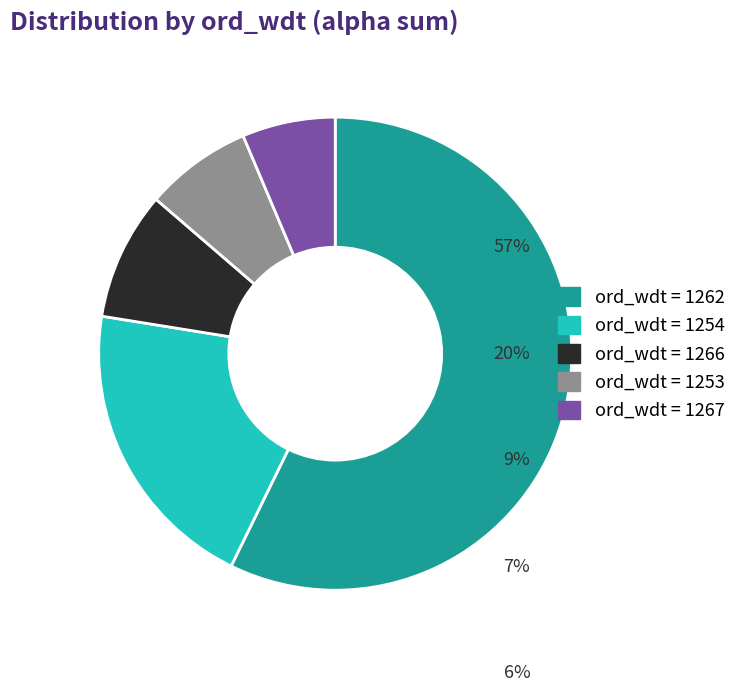

Does any single category account for the majority?

Yes